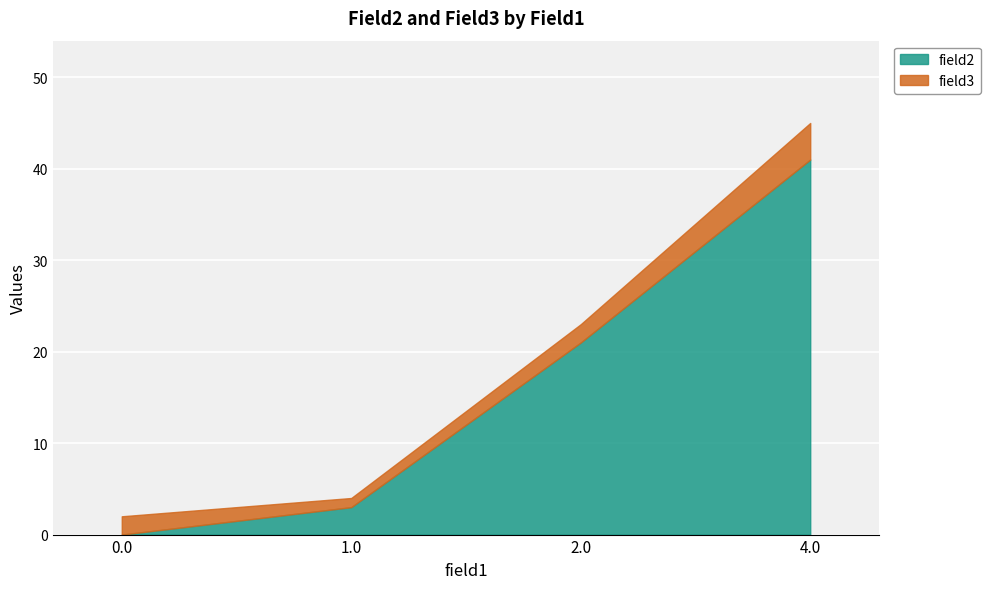

Between 0.0 and 2.0, which is larger?

2.0